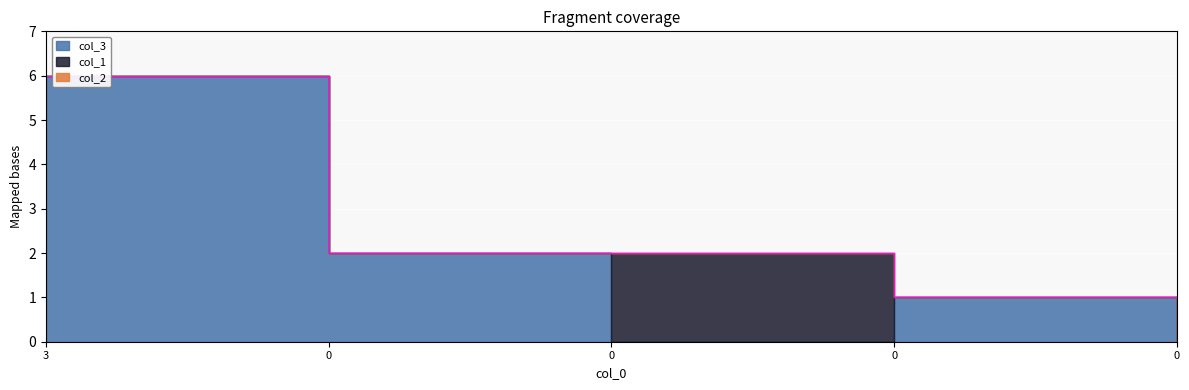

How many lines are shown in the chart?

3